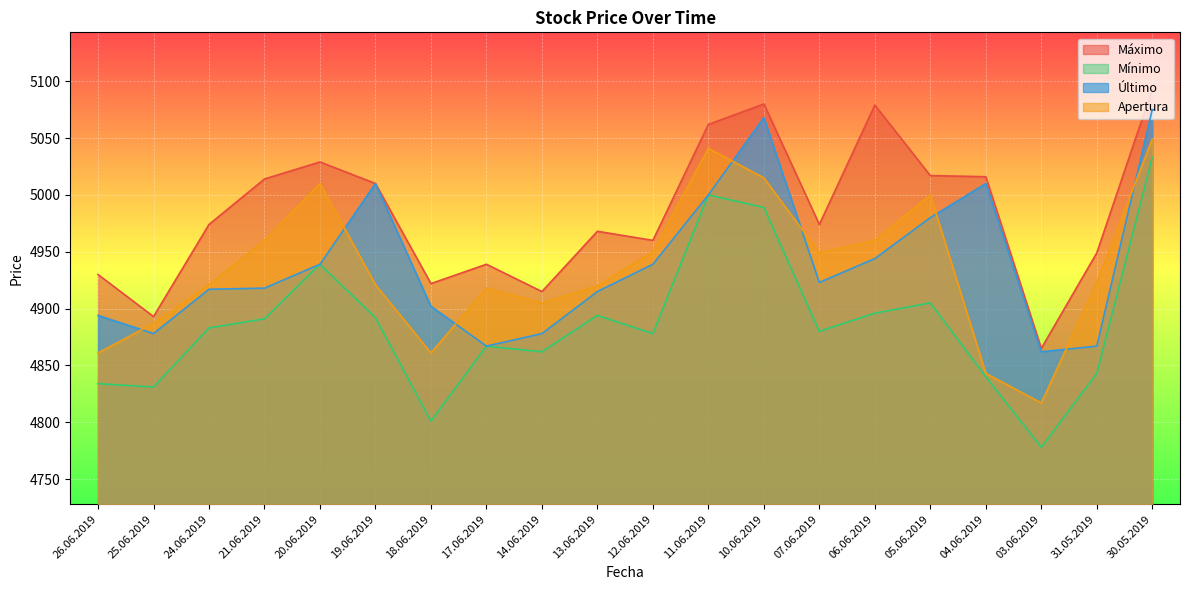

Which series changed the most between 21.06.2019 and 11.06.2019?

Mínimo